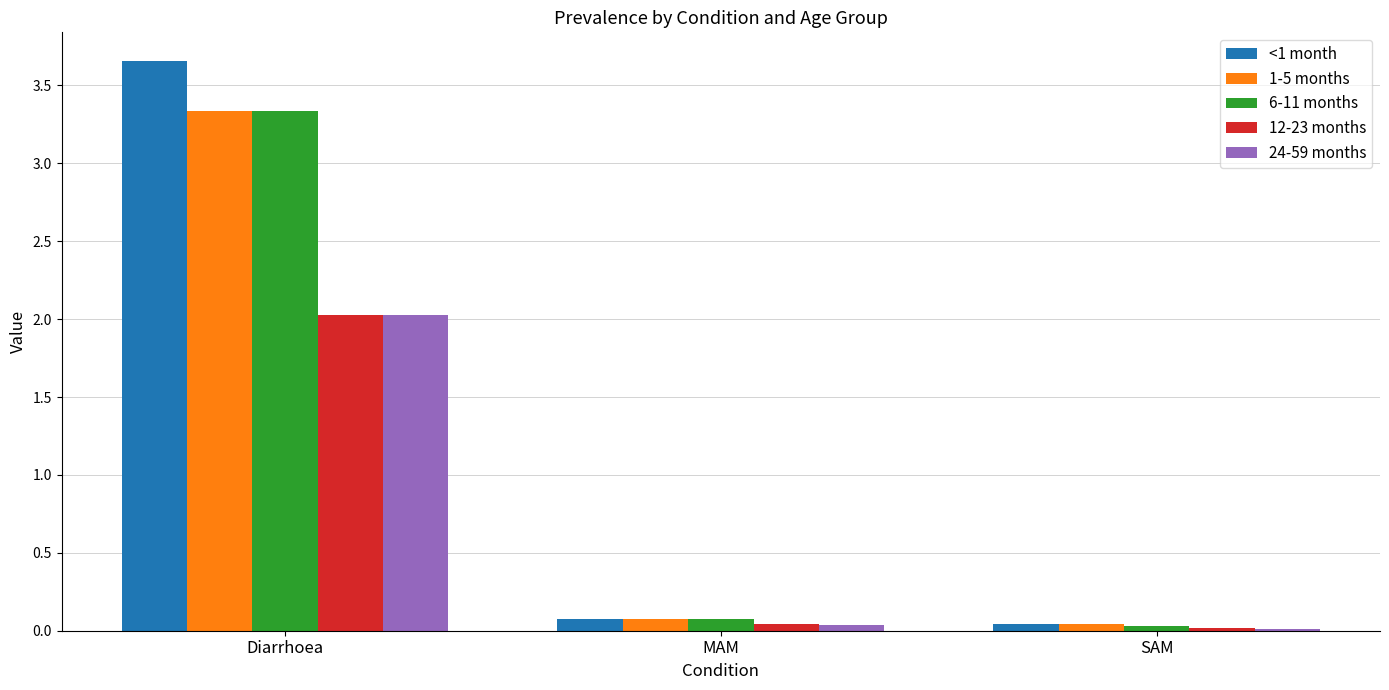

What is the average value of the <1 month series?

1.3